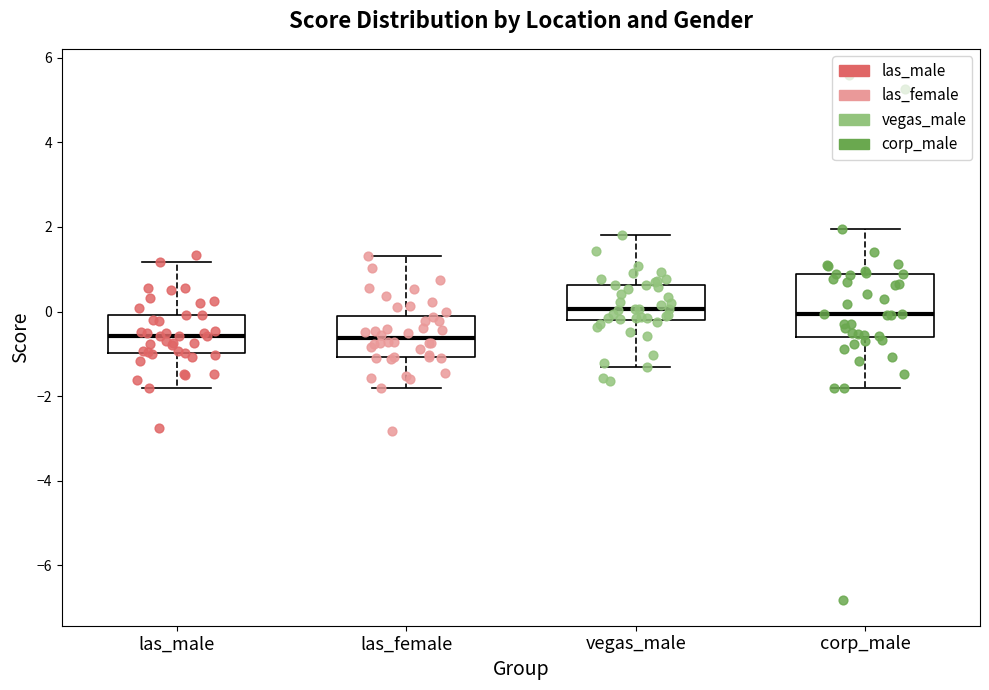

Where is the upper edge of the box for las_female on the y-axis? The values are not printed on the chart, so give them approximately, as read against the axis.

-0.2